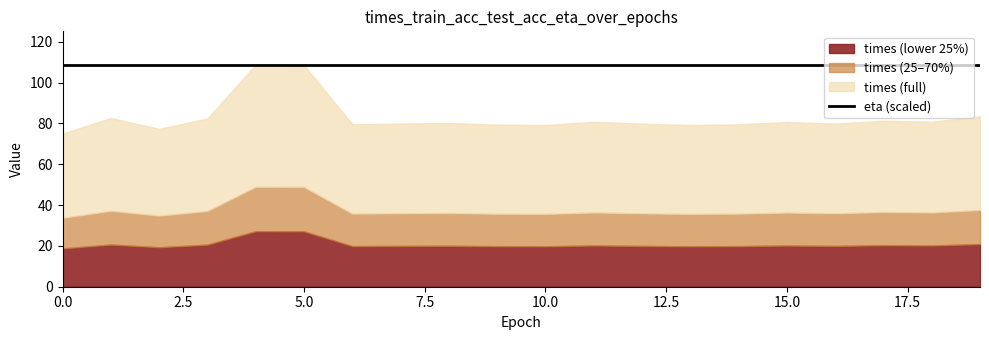

Reading left to right, what are all the values shown in this chart?

times: 0=75.0	1=82.6	2=77.4	3=82.4	4=108.8	5=108.6	6=79.6	7=79.9	8=80.2	9=79.4	10=79.2	11=80.8	12=79.9	13=79.2	14=79.6	15=80.7	16=79.9	17=81.3	18=80.8	19=83.5
train_acc: 0=0.0	1=0.0	2=0.0	3=0.0	4=0.0	5=0.0	6=0.0	7=0.0	8=0.0	9=0.0	10=0.0	11=0.0	12=0.0	13=0.0	14=0.0	15=0.0	16=0.0	17=0.0	18=0.0	19=0.0
test_acc: 0=0.0	1=0.0	2=0.0	3=0.0	4=0.0	5=0.0	6=0.0	7=0.0	8=0.0	9=0.0	10=0.0	11=0.0	12=0.0	13=0.0	14=0.0	15=0.0	16=0.0	17=0.0	18=0.0	19=0.0
eta: 0=1.0	1=1.0	2=1.0	3=1.0	4=1.0	5=1.0	6=1.0	7=1.0	8=1.0	9=1.0	10=1.0	11=1.0	12=1.0	13=1.0	14=1.0	15=1.0	16=1.0	17=1.0	18=1.0	19=1.0